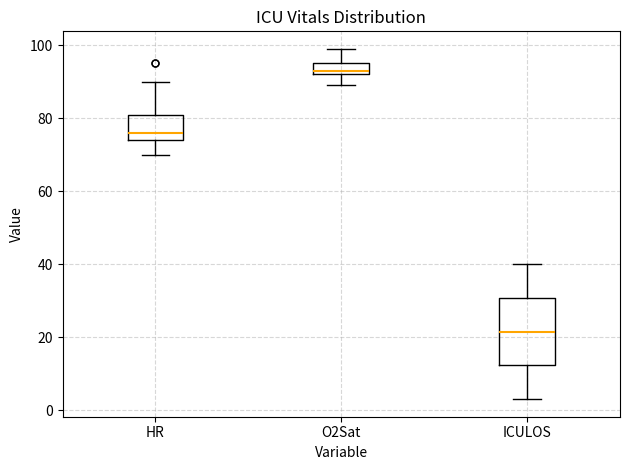

Reading left to right, read every box against the y-axis: the position of its median line, the range the box covers, and the ends of its whiskers. The values are not printed on the chart, so give them approximately, as read against the axis.

HR: median 76, box 74 to 82, whiskers 70 to 90
O2Sat: median 94, box 92 to 96, whiskers 90 to 100
ICULOS: median 22, box 12 to 30, whiskers 4 to 40